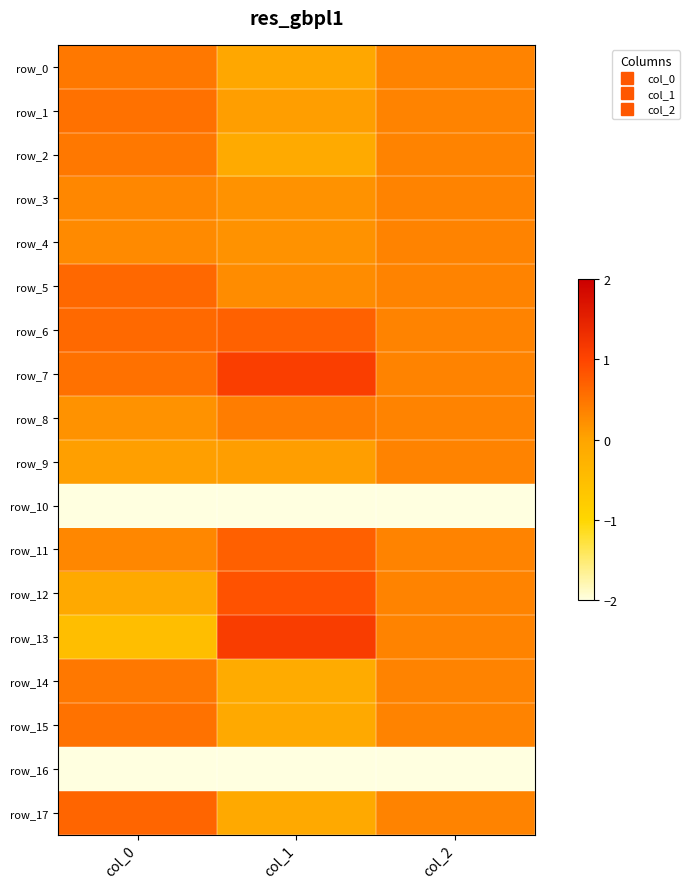

What is the minimum value shown in the chart?

-2.8